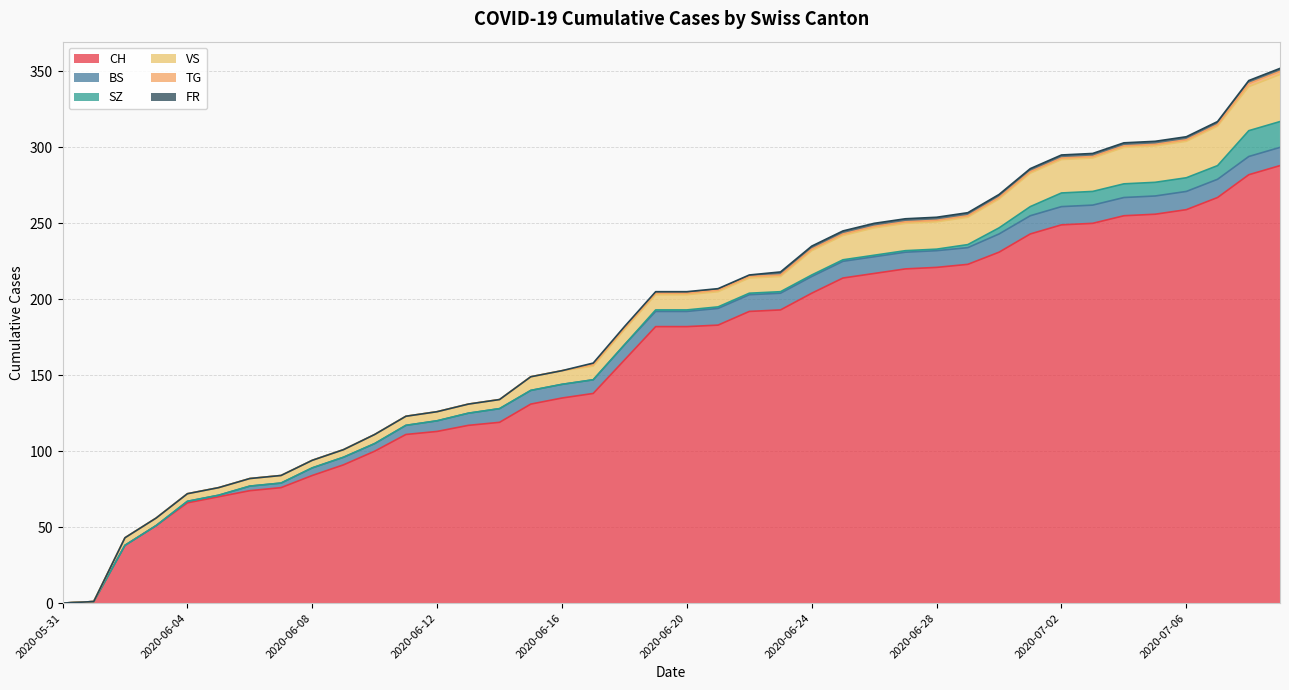

Which series changed the most between 2020-06-24 and 2020-07-08?

CH